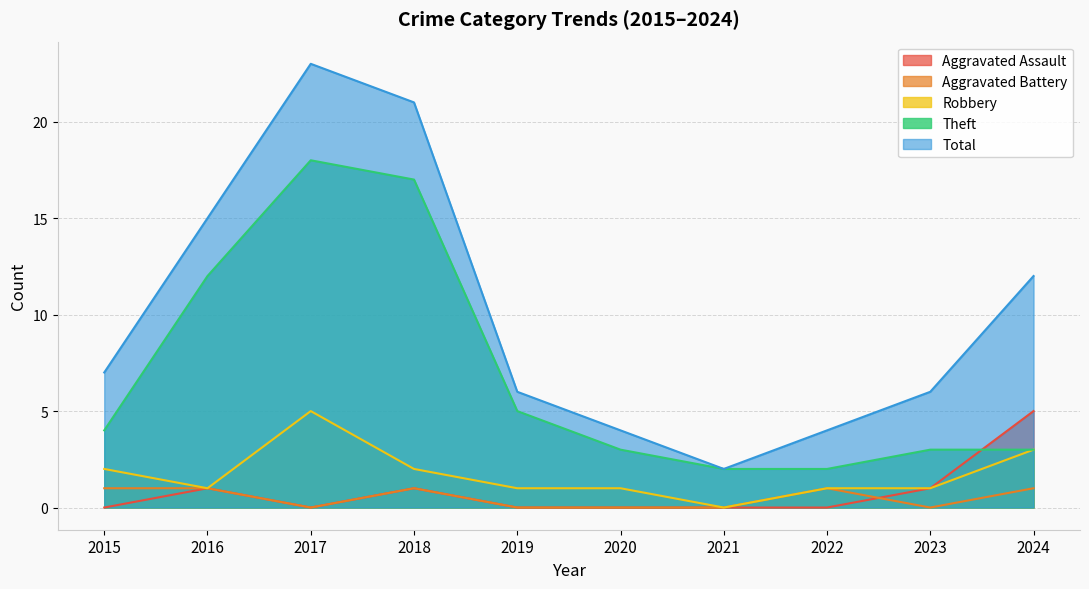

Reading left to right, transcribe all the data shown in this chart.

Aggravated Assault: 0	1	0	1	0	0	0	0	1	5
Aggravated Battery: 1	1	0	1	0	0	0	1	0	1
Robbery: 2	1	5	2	1	1	0	1	1	3
Theft: 4	12	18	17	5	3	2	2	3	3
Total: 7	15	23	21	6	4	2	4	6	12